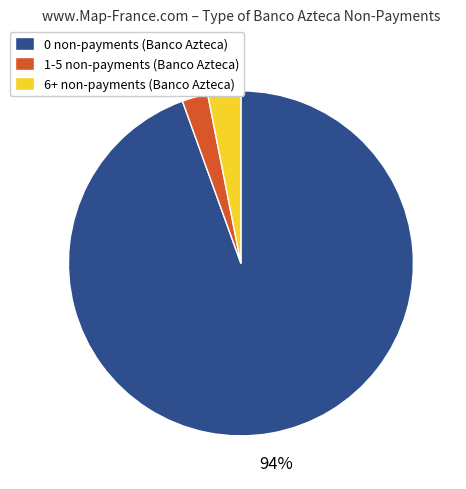

Is there any slice that represents more than half of the pie?

Yes